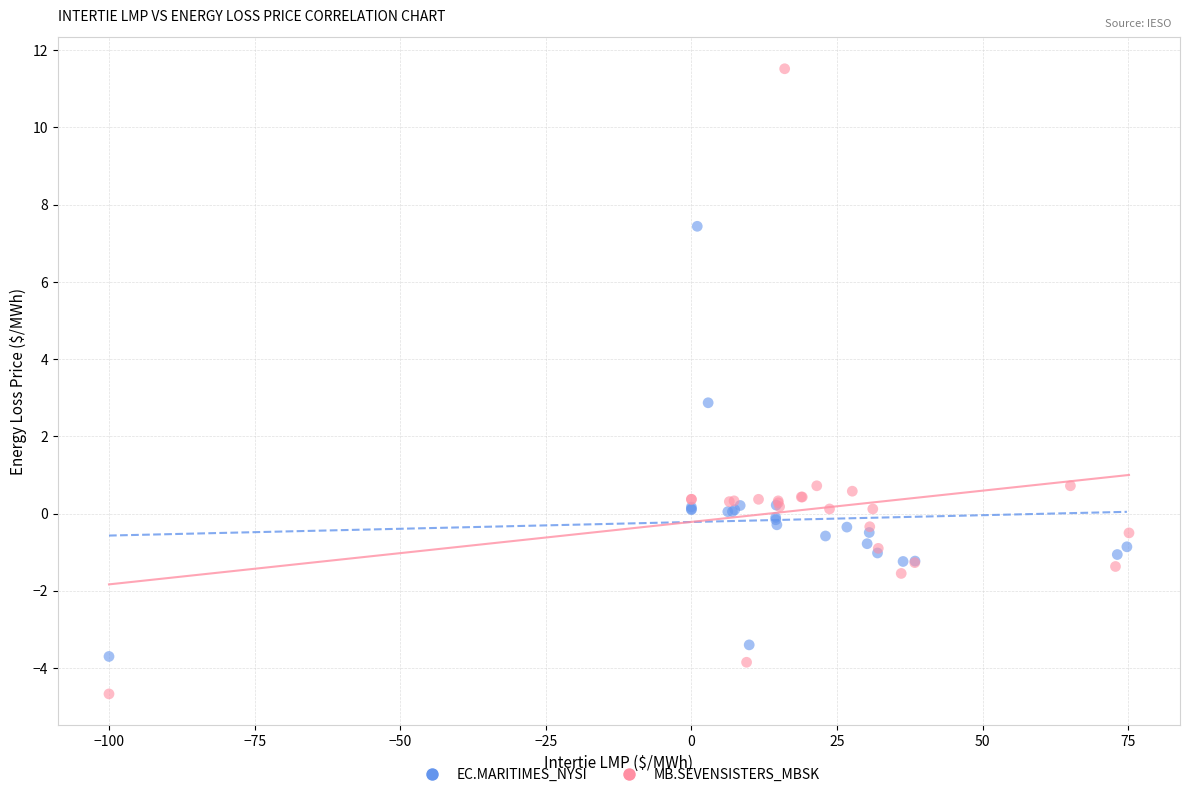

What are all the series names shown in the legend?

EC.MARITIMES_NYSI, MB.SEVENSISTERS_MBSK